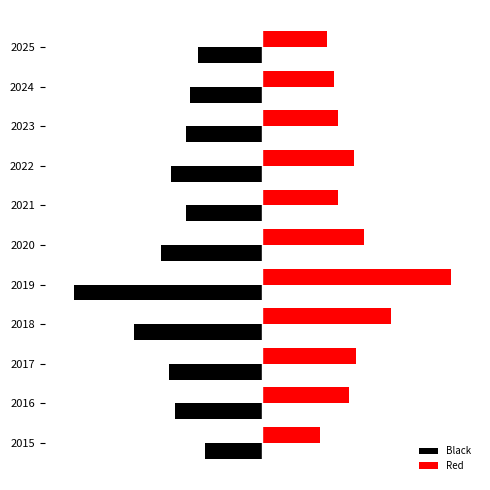

List the series in order of their peak value, highest first.

Red, Black